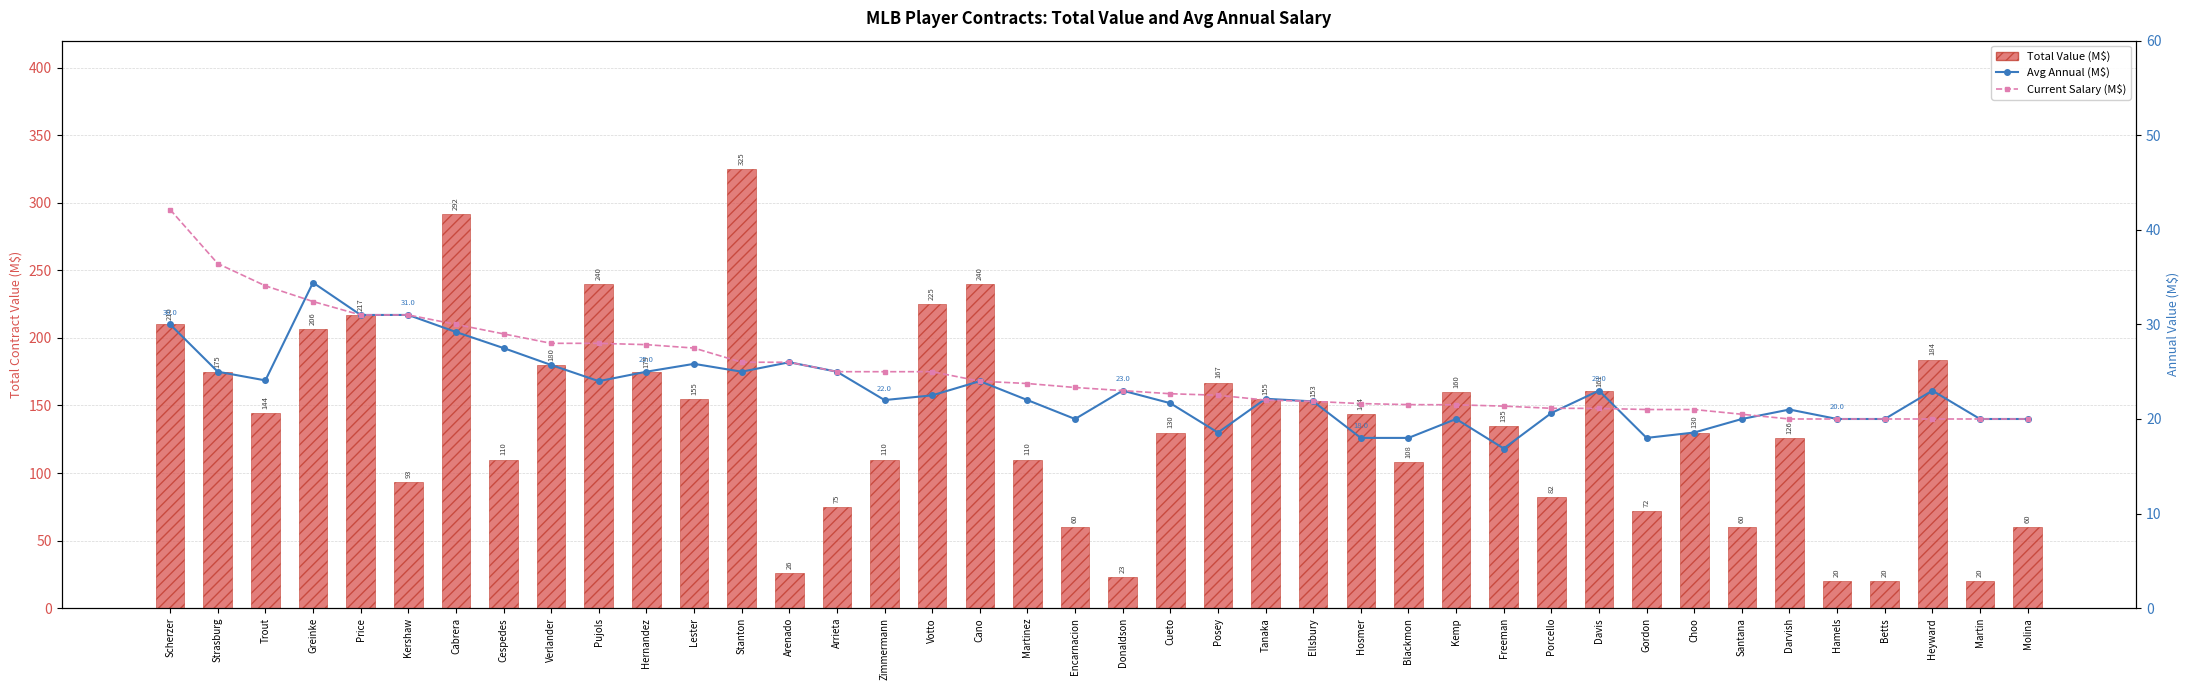

What is the label of the 37th bar from the right?

Greinke